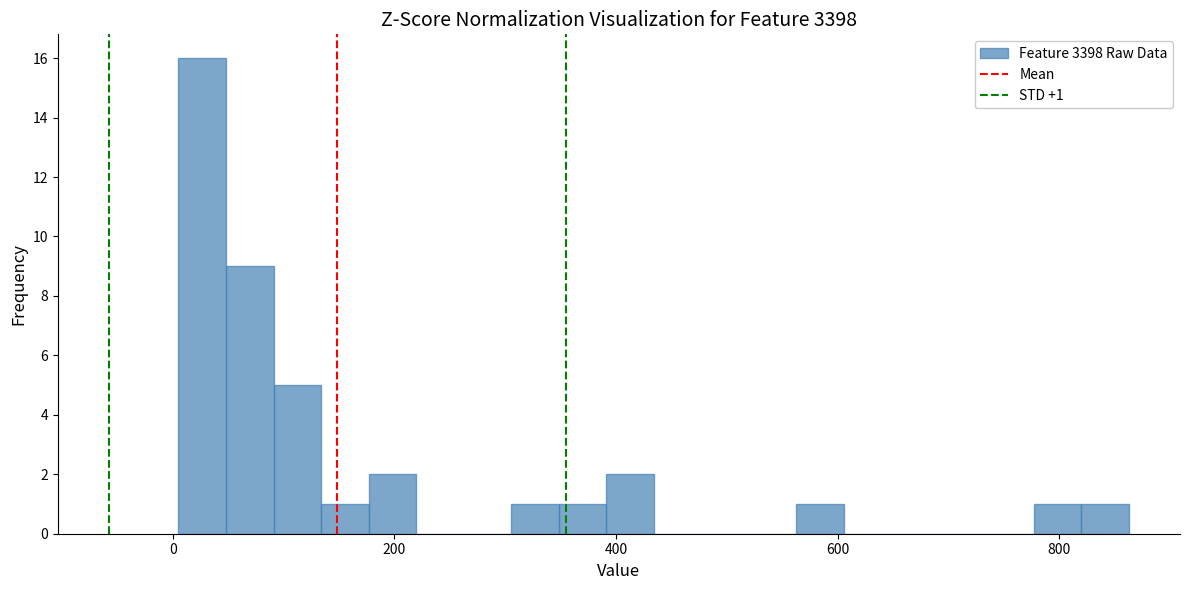

Around what value on the x-axis is the tallest bar? Give the approximate position of its centre, as read against the axis.

20